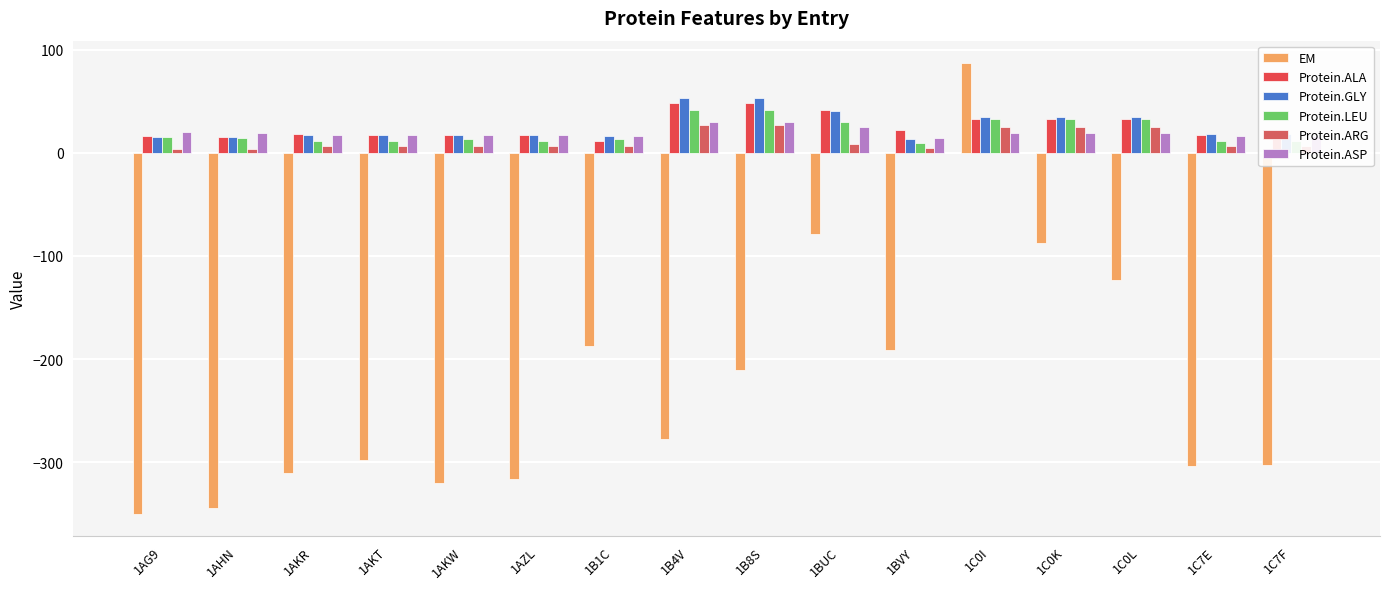

Read the Protein.ALA value at 1C7E.

17.0